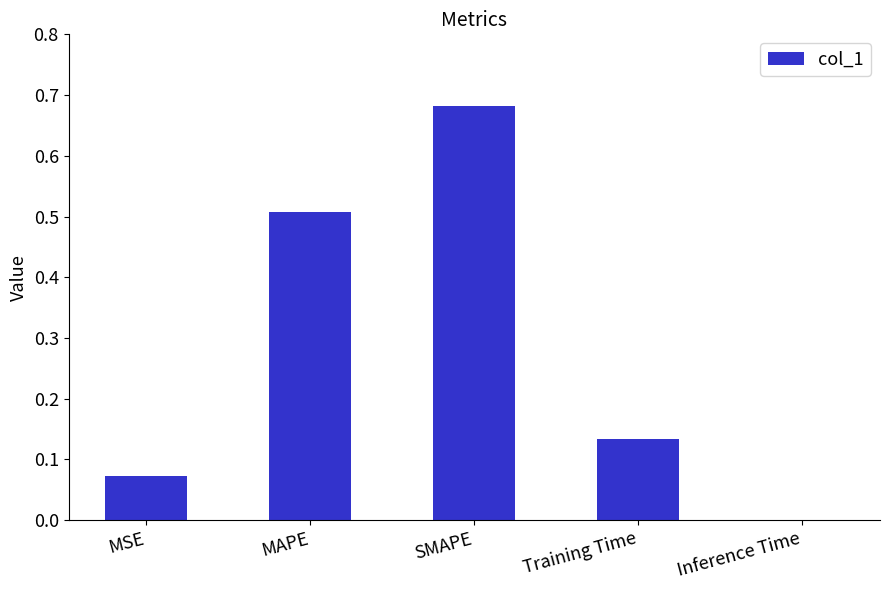

The value at Inference Time is 0.0. True or false?

True